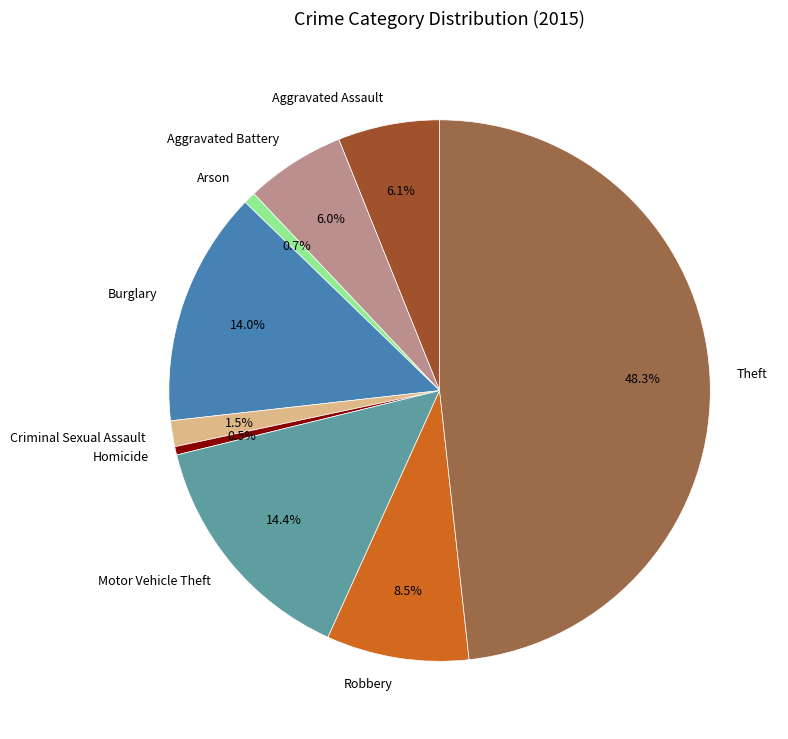

Which slice is the largest?

Theft